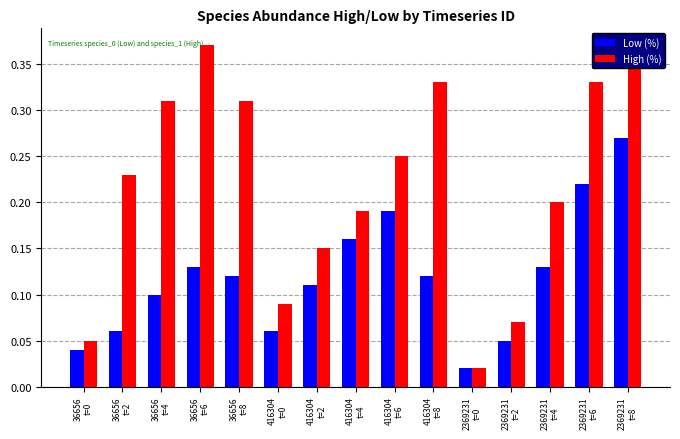

Which series has the widest spread of values?

High (%)